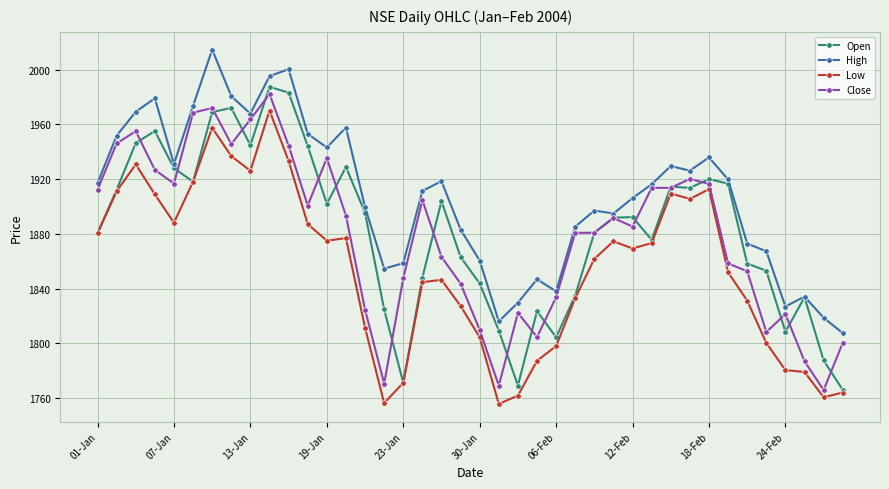

How many categories are shown in the chart?

40